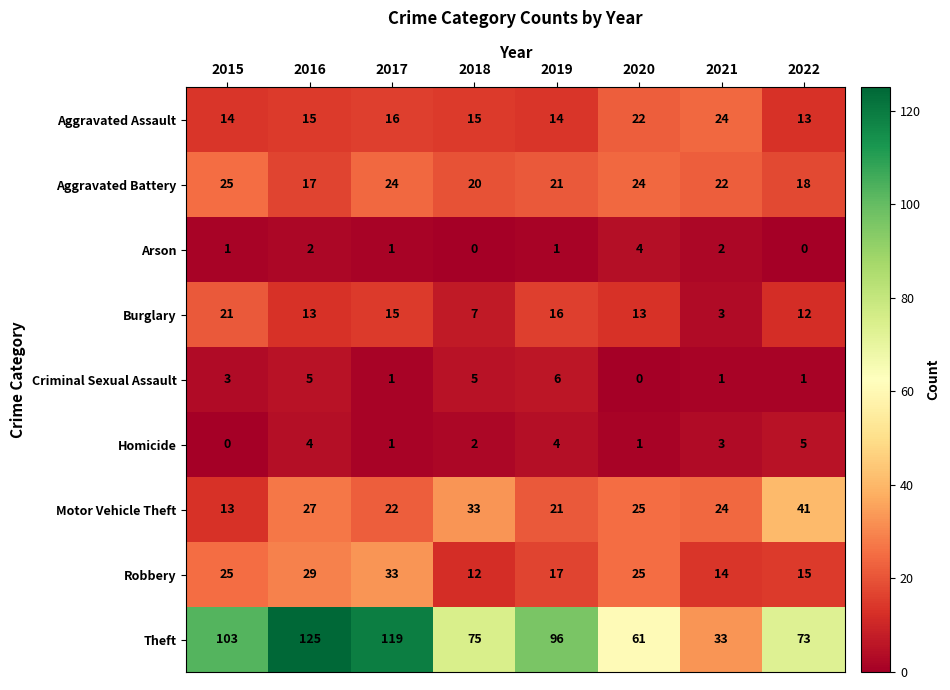

What is the sum of all Criminal Sexual Assault values?

22